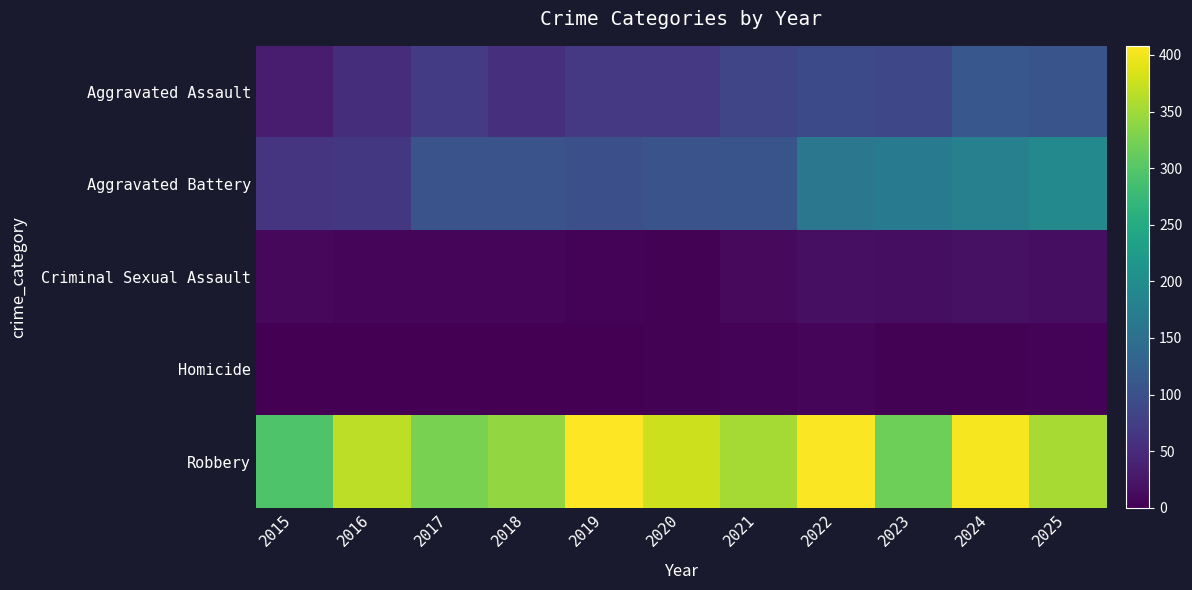

Which series has the largest total across all categories?

Robbery